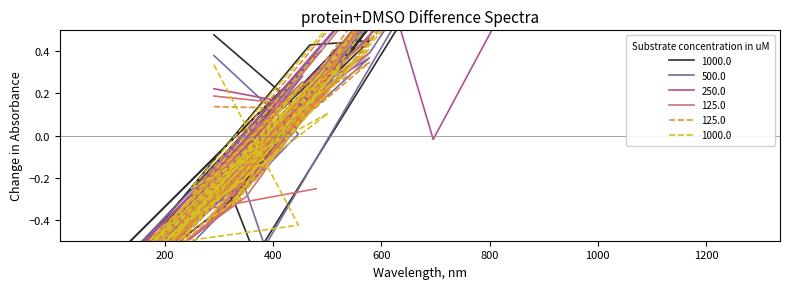

What is the label of the 13th point from the left?

805